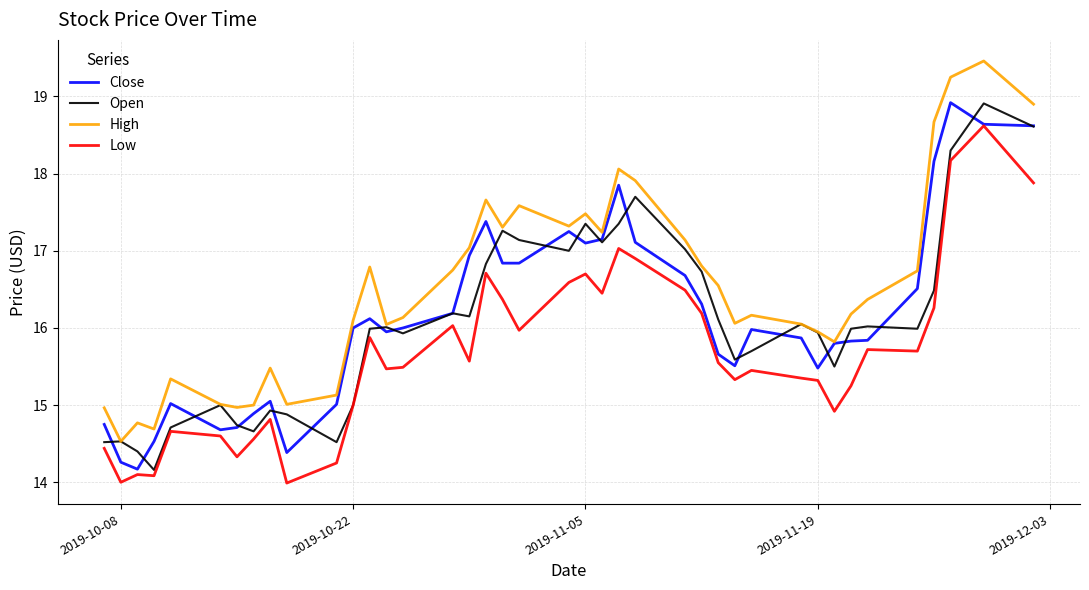

Which series has the largest total across all categories?

High